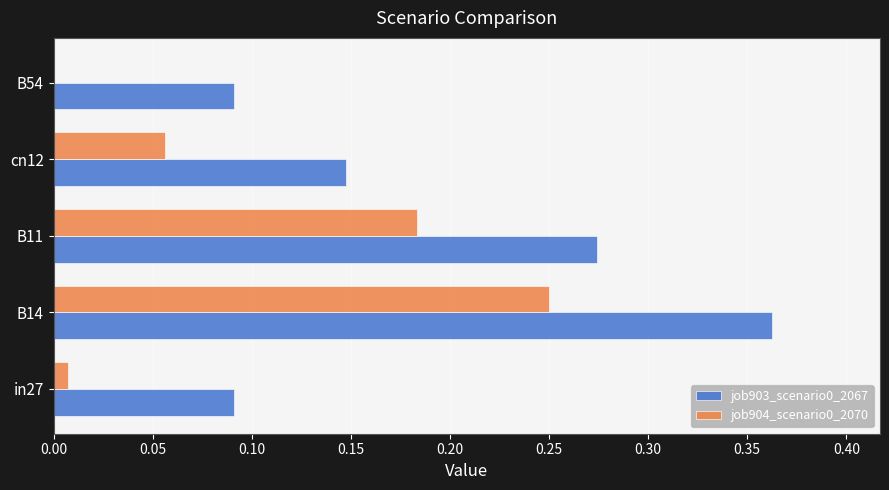

True or false: job903_scenario0_2067 has a value of 0.3 at cn12.

False